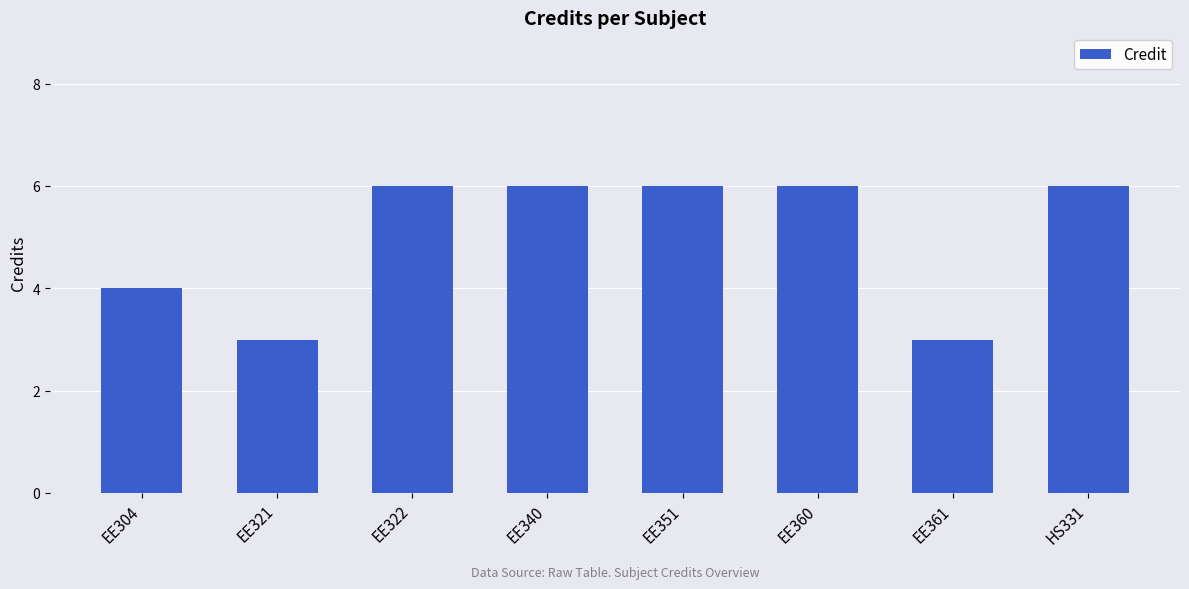

Is it true that the value at EE340 is 11?

False